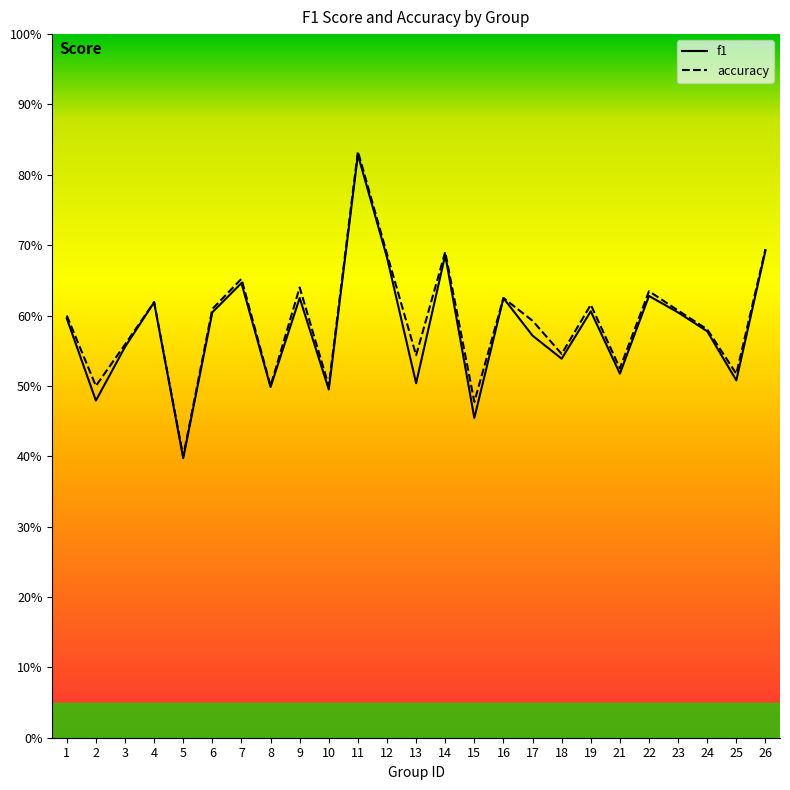

What is the difference between the f1 values at 7 and 25?

0.1